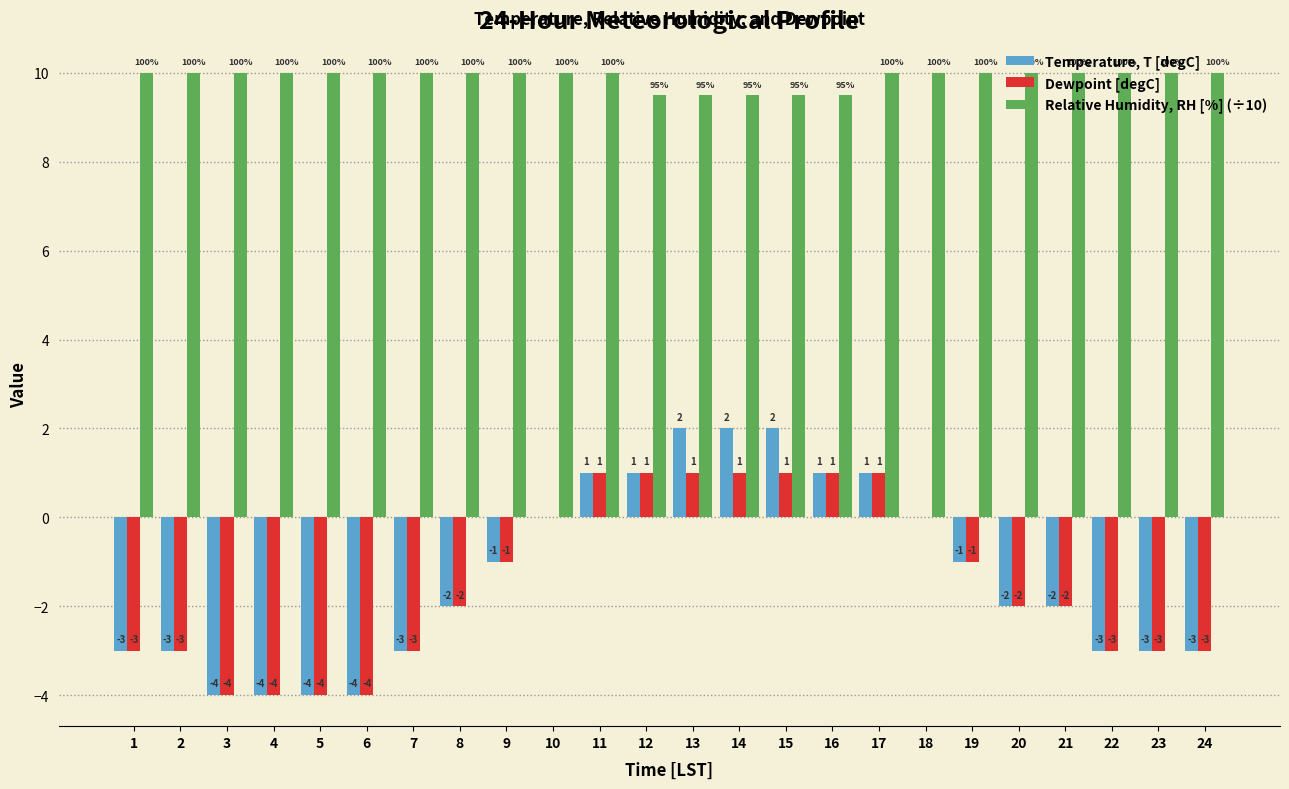

What is the maximum value shown in the chart?

10.0